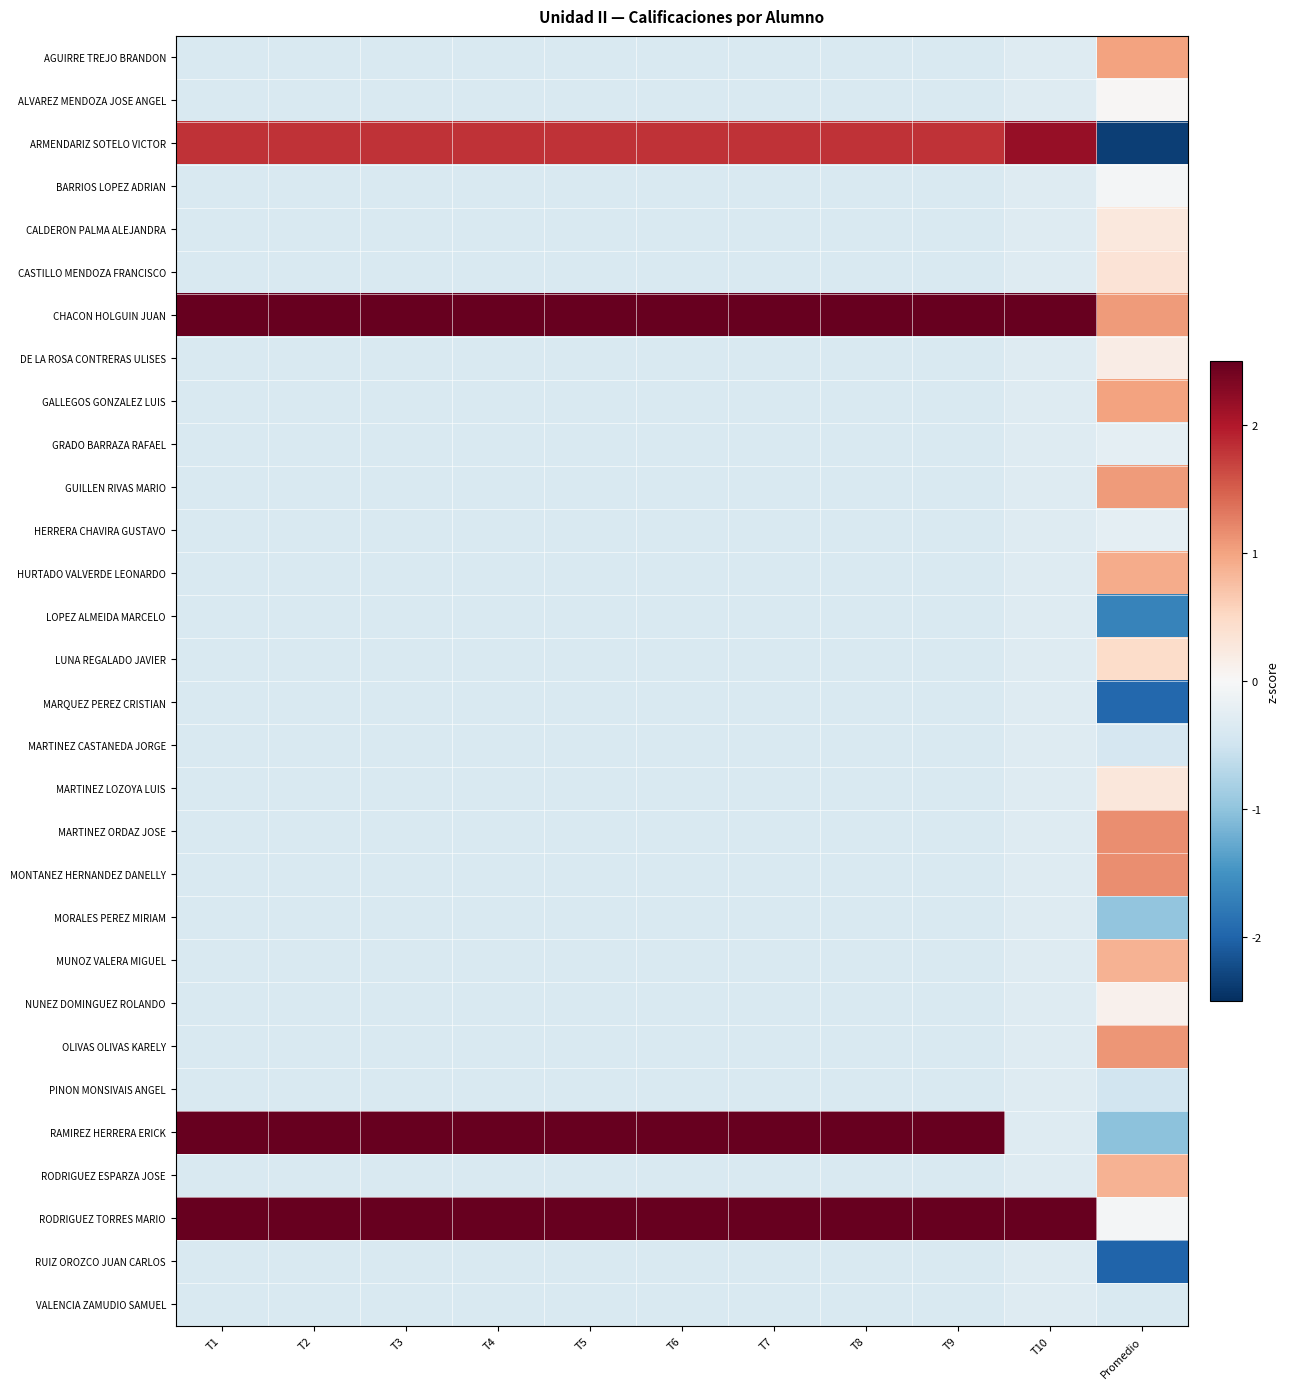

What is the greatest value displayed?

3.5